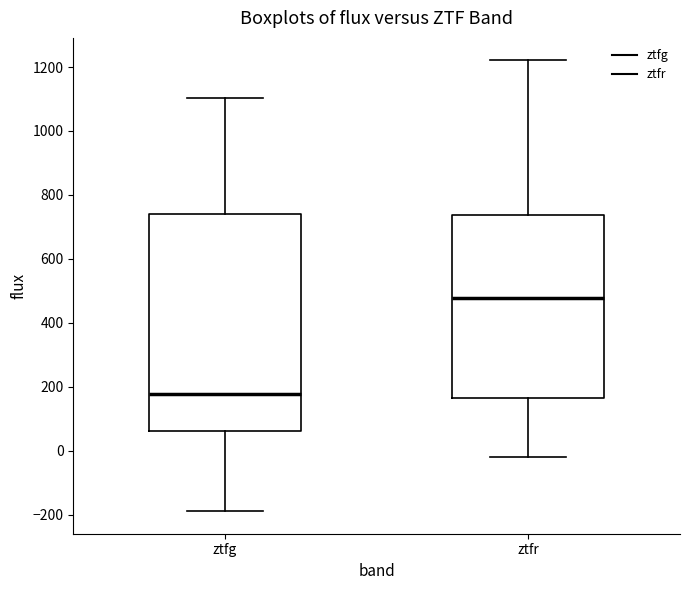

Reading left to right, transcribe this box plot: for each box, give where its median line is, the range the box spans, and where its two whiskers end, as read against the y-axis. The values are not printed on the chart, so give them approximately, as read against the axis.

ztfg: median 180, box 60 to 740, whiskers -180 to 1100
ztfr: median 480, box 160 to 740, whiskers -20 to 1220